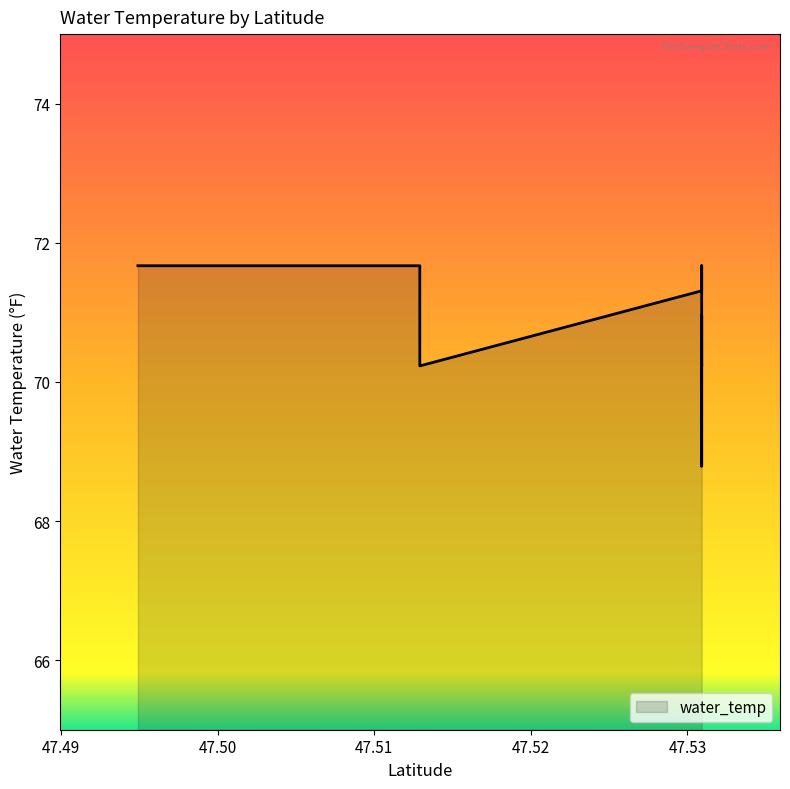

Rank the categories by value from lowest to highest.

47.5309084, 47.5309084, 47.5129134, 47.5129134, 47.5309084, 47.5309084, 47.5309084, 47.5309084, 47.5309084, 47.5309084, 47.5129134, 47.5309084, 47.5309084, 47.5129134, 47.5129134, 47.5309084, 47.5309084, 47.5309084, 47.5309084, 47.5129134, 47.5309084, 47.5309084, 47.4949184, 47.5129134, 47.5309084, 47.5309084